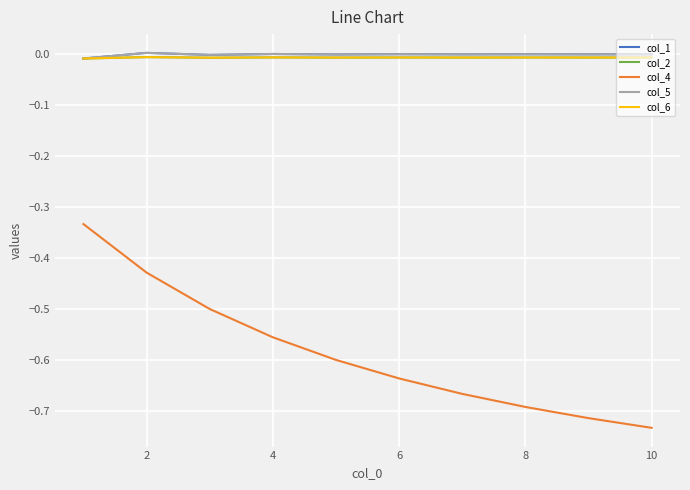

Does the chart display data point markers on the line(s)?

No